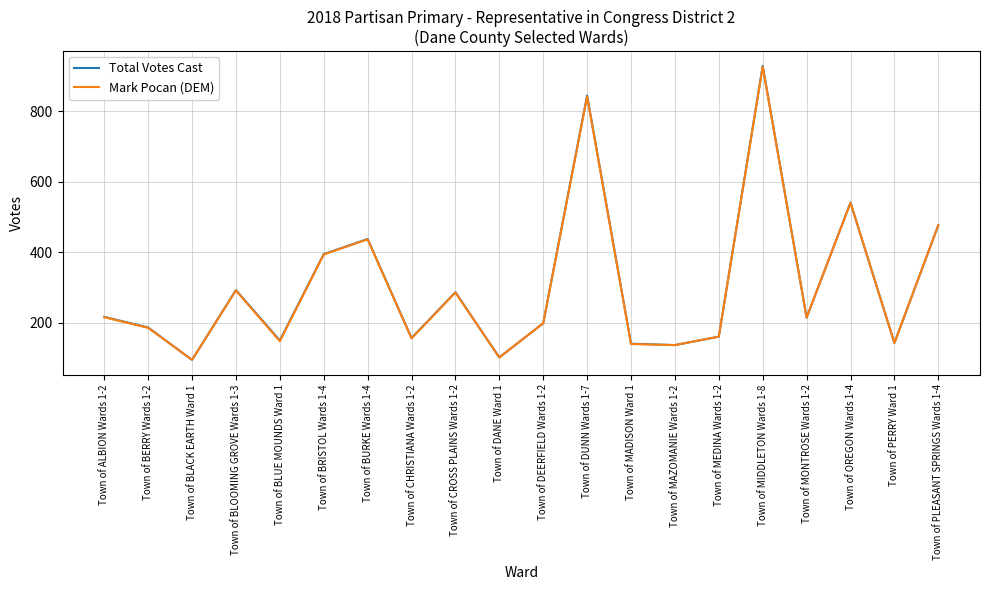

What is the lowest value of the Mark Pocan (DEM) series?

94